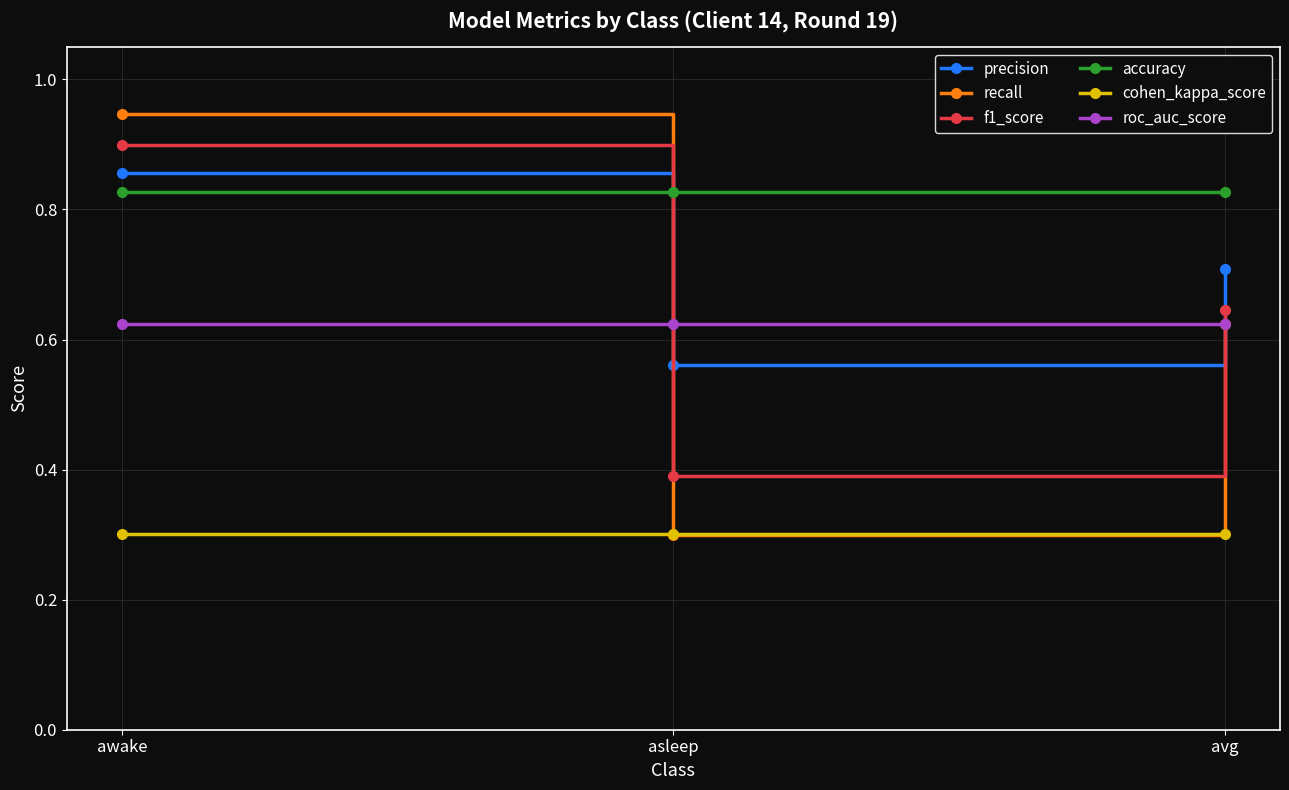

List the labels in order of precision value, largest first.

awake, avg, asleep